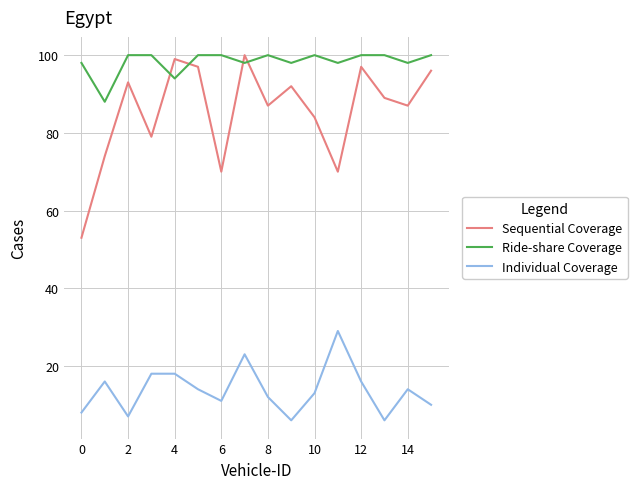

What are all the series names shown in the legend?

Sequential Coverage, Ride-share Coverage, Individual Coverage